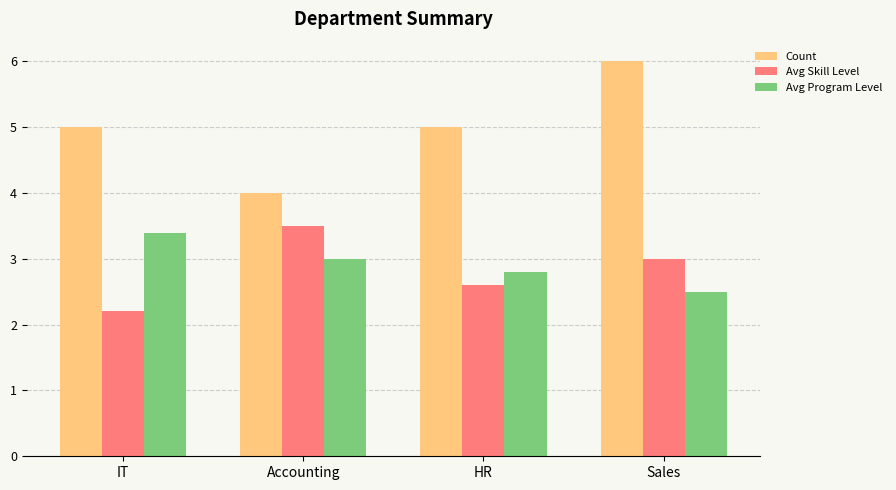

The Count series shows 1.5 at Accounting. True or false?

False